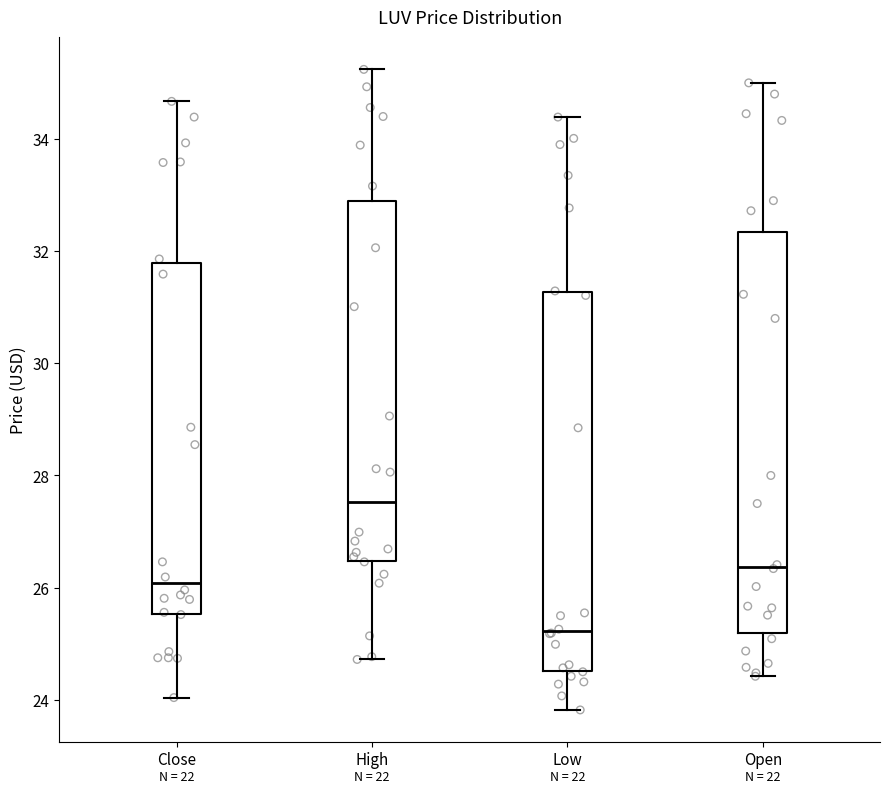

Where does the lower whisker of the box for High end on the y-axis? The values are not printed on the chart, so give them approximately, as read against the axis.

24.8